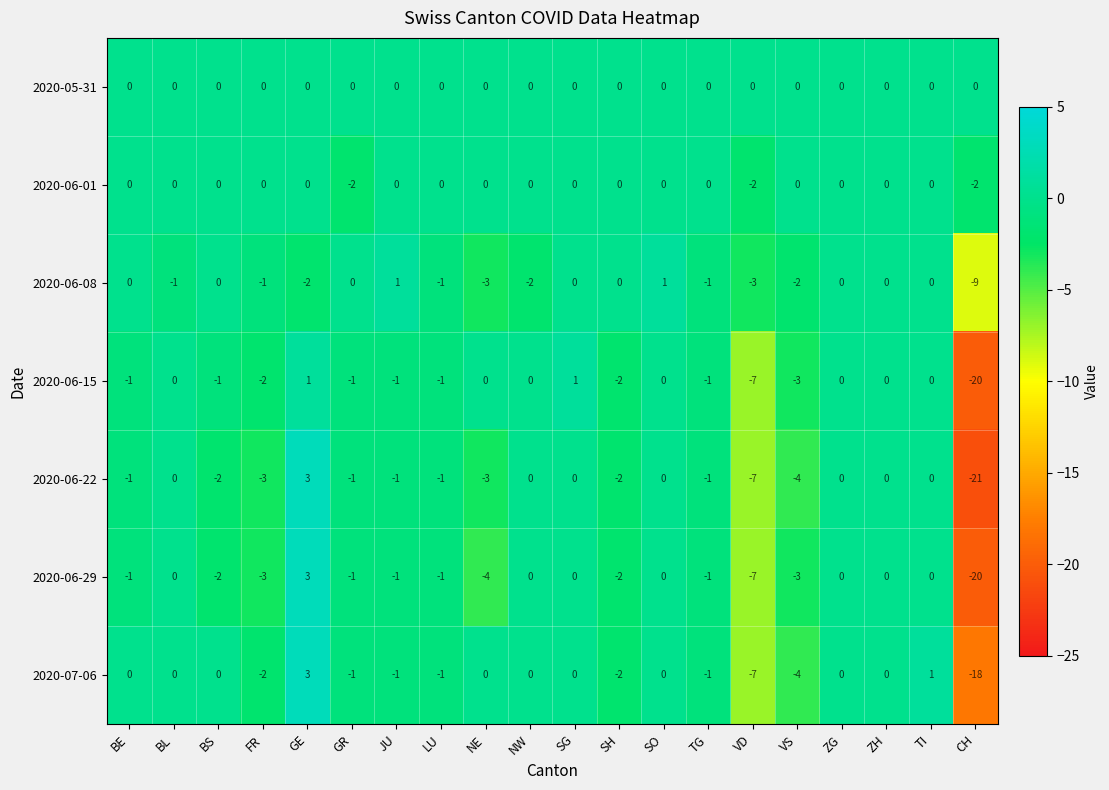

At which label is 2020-06-01 closest to -1?

BE